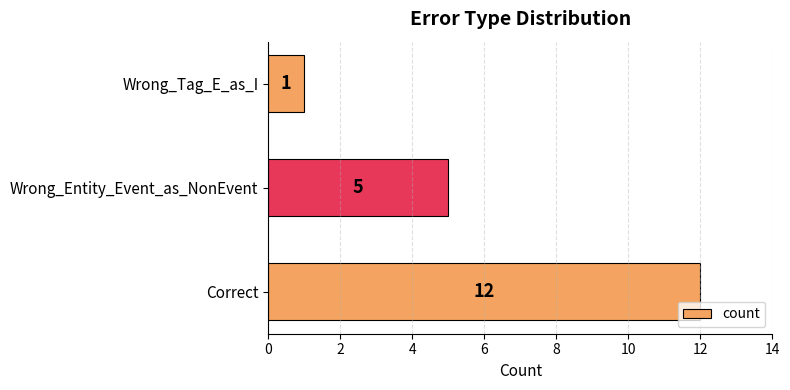

Count the number of categories in the chart.

3